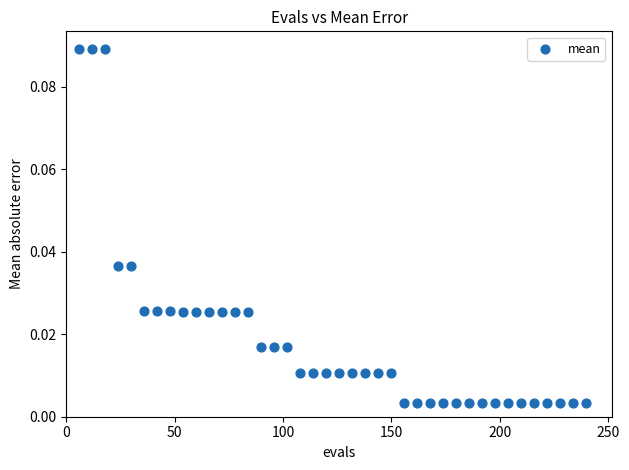

What is the range of X values (max minus min)?

234.0